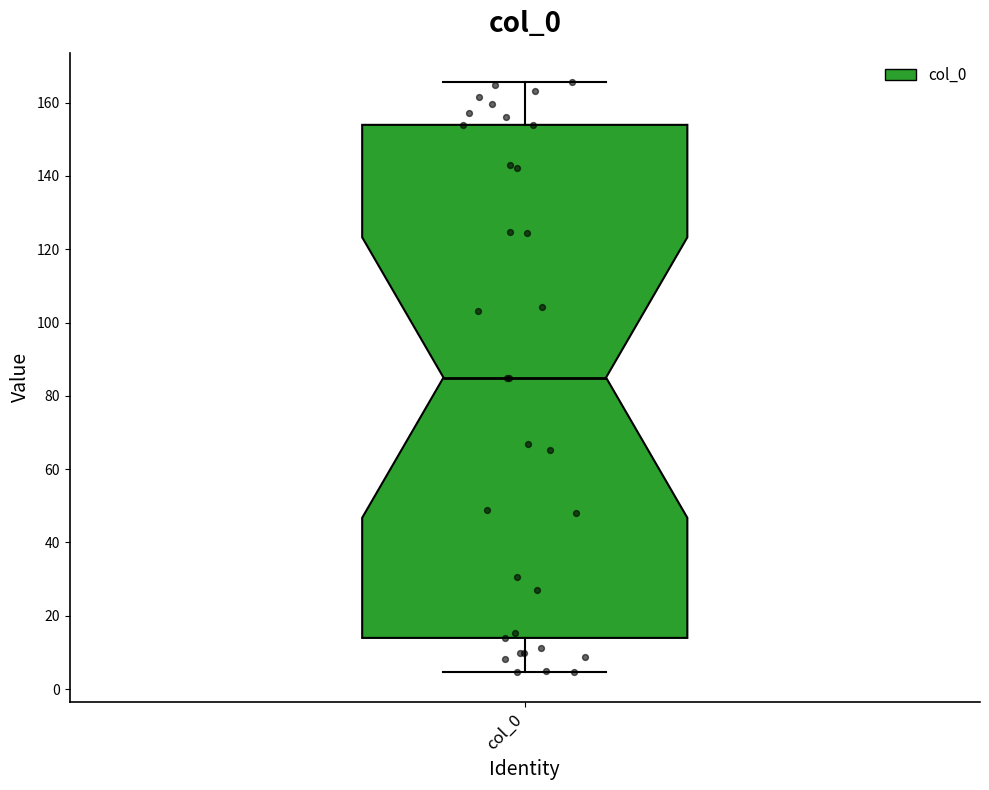

Where does the lower whisker of the box for col_0 end on the y-axis? The values are not printed on the chart, so give them approximately, as read against the axis.

4